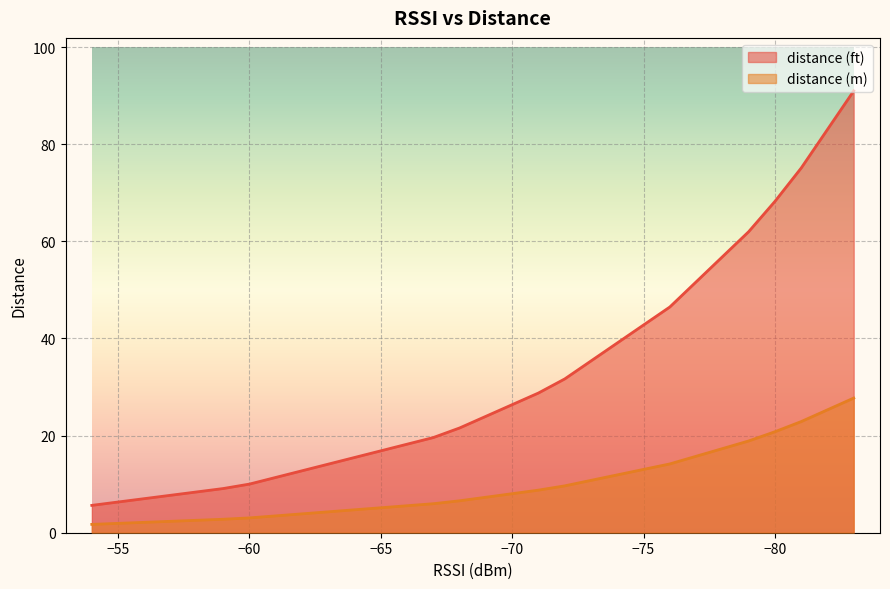

True or false: distance (ft) and distance (m) intersect in this chart.

False